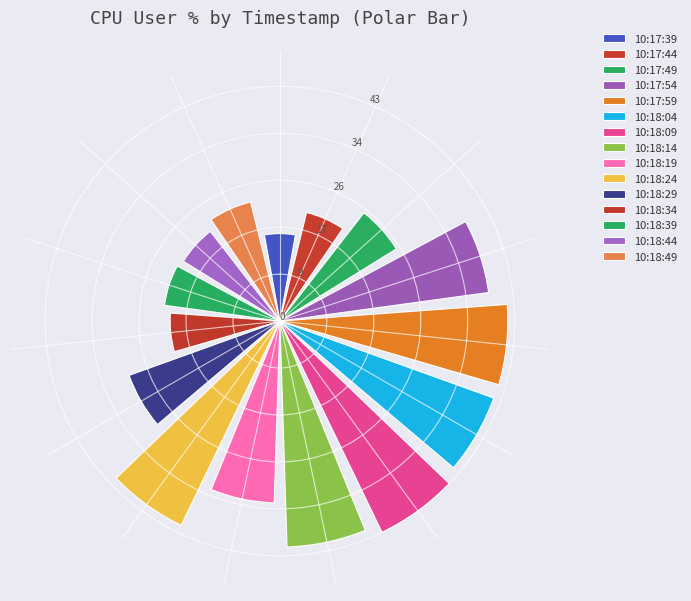

What is the minimum value shown in the chart?

16.1